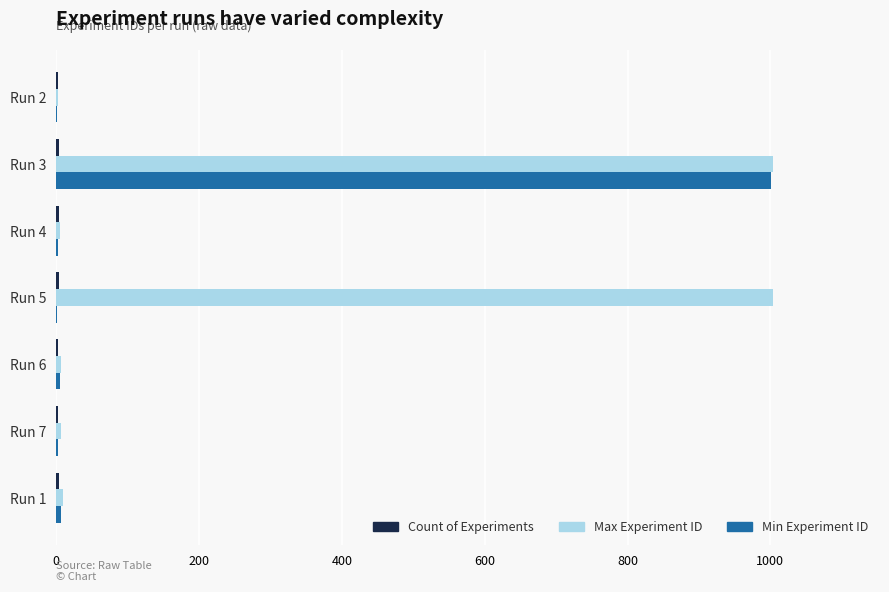

Between Run 3 and Run 6, which series saw the biggest shift?

Max Experiment ID